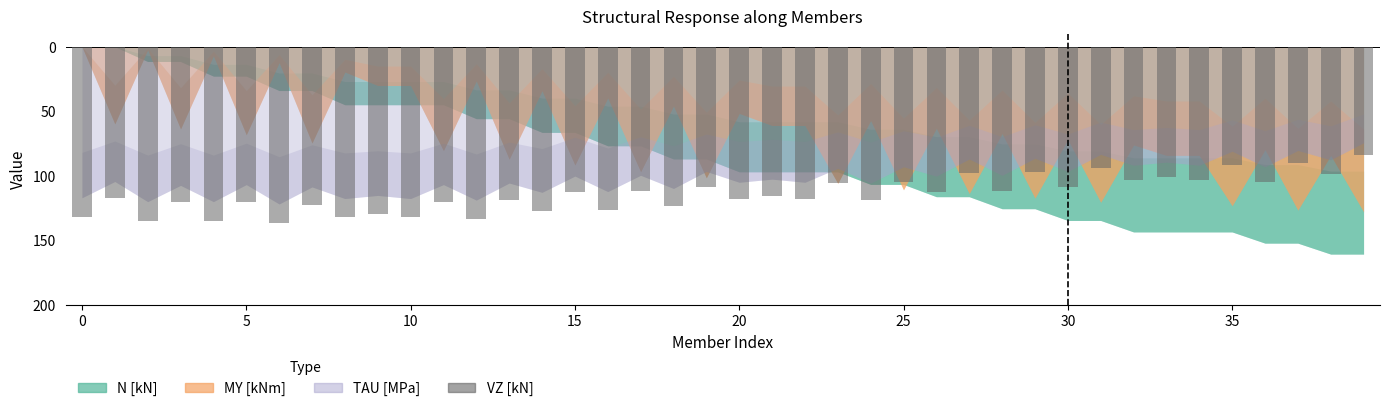

At which label is the value closest to -110?

19